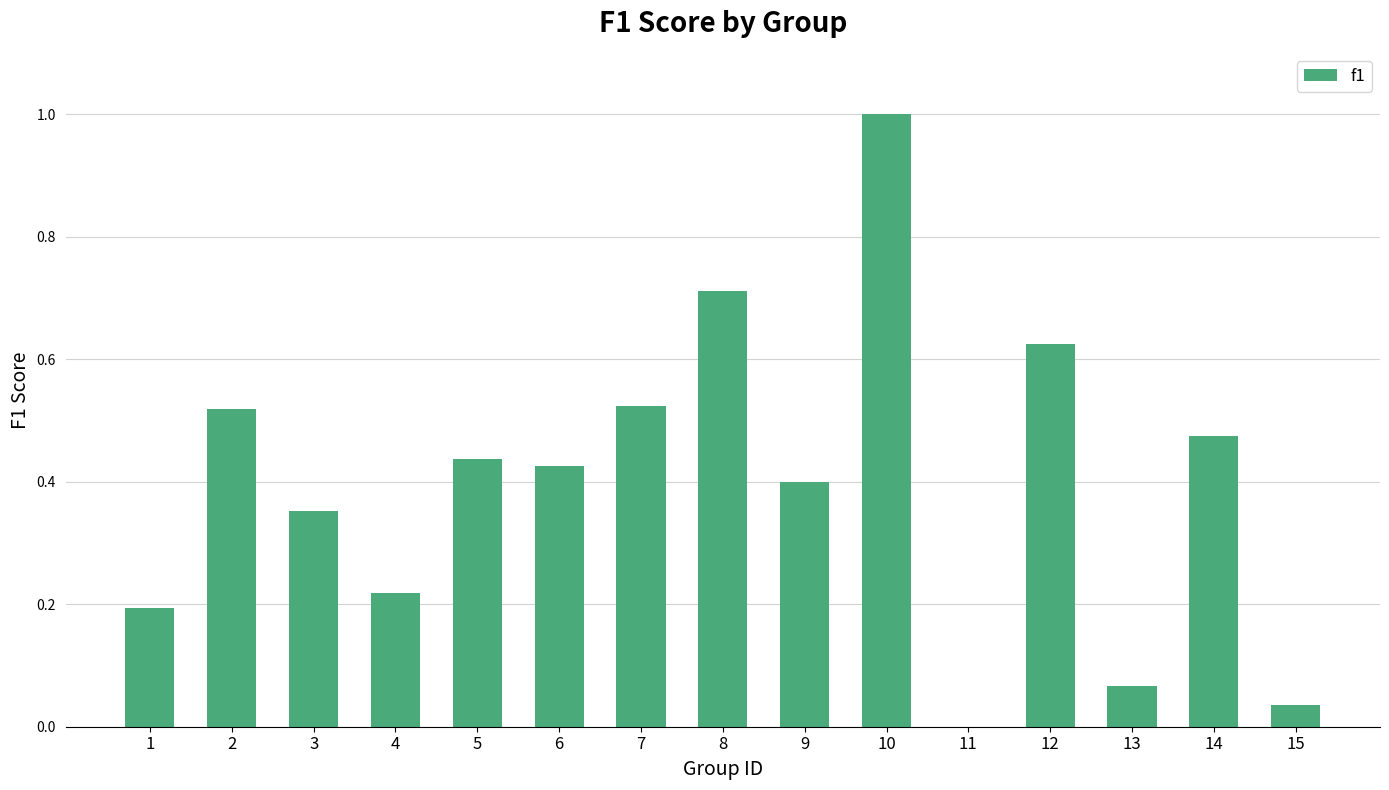

At which label is the value closest to 0?

11